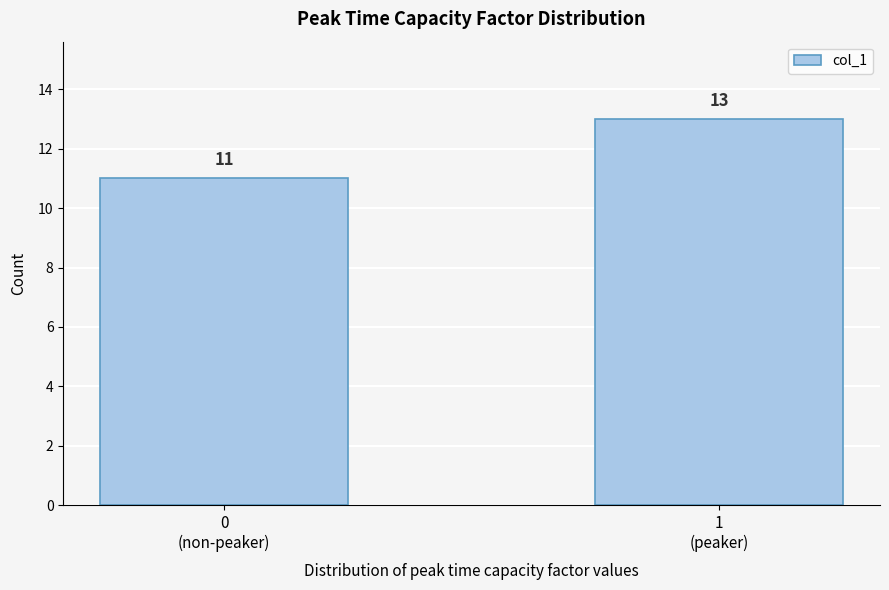

Reading left to right, transcribe all the data shown in this chart.

11	13